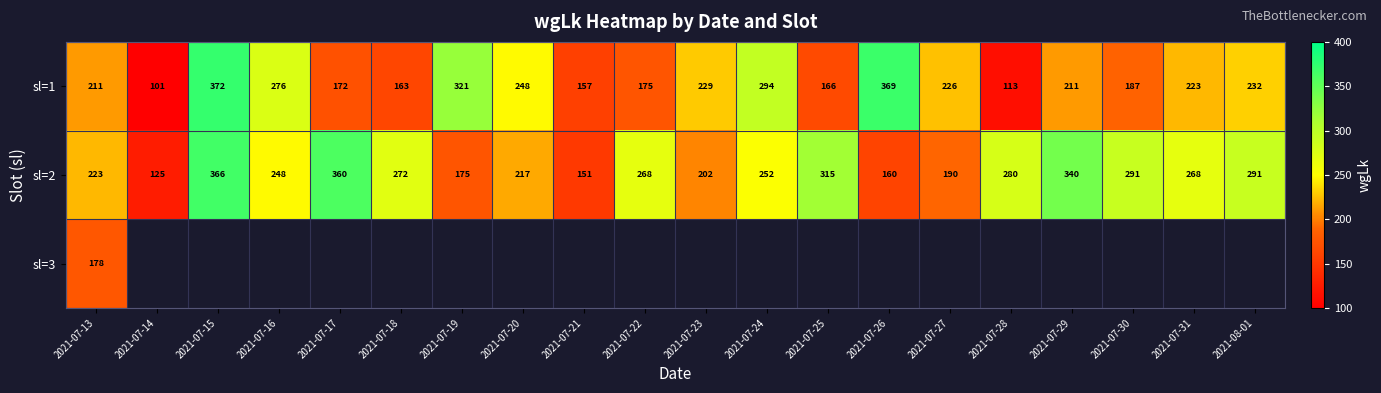

Where does the sl=1 series first go above 223?

2021-07-15